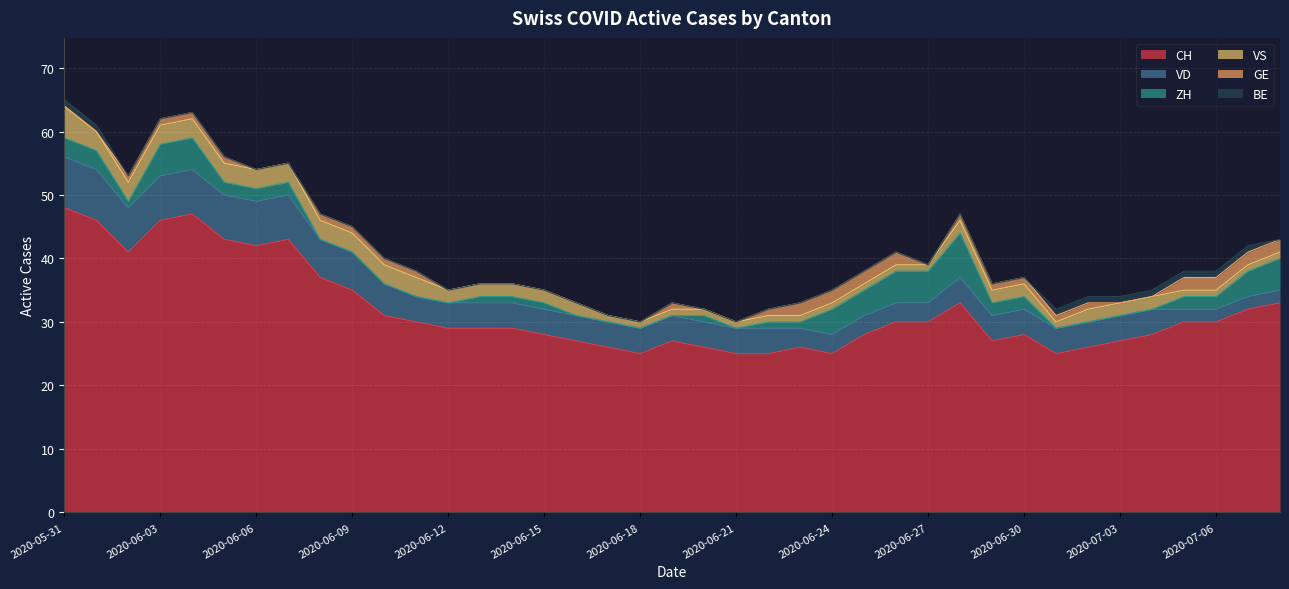

What is the average value of the ZH series?

2